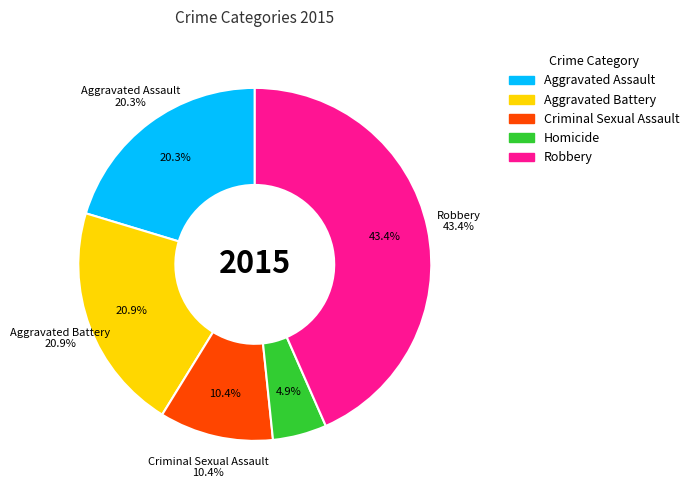

Which slice is the largest?

Robbery